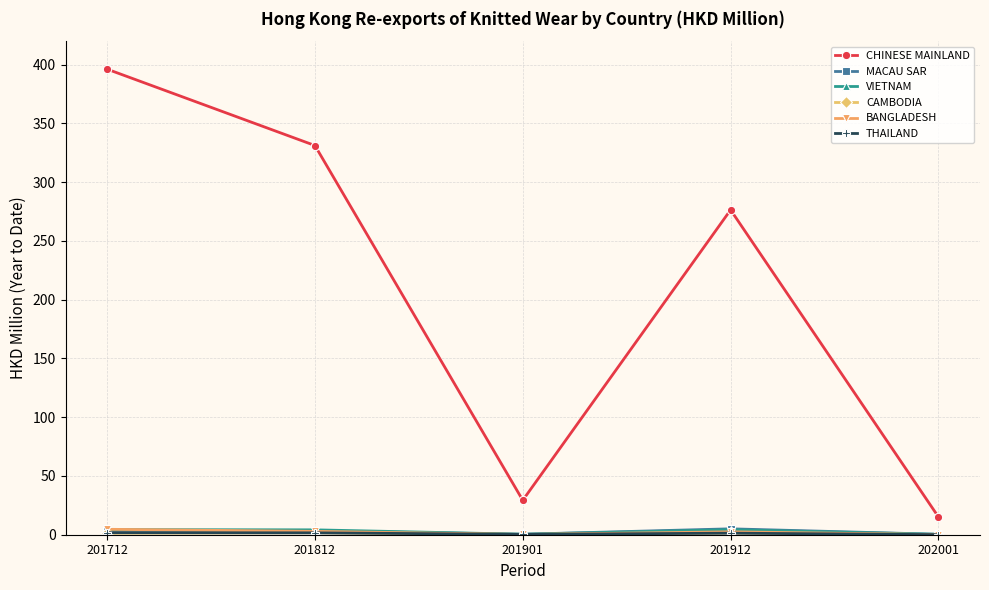

Does the chart have visible grid lines?

Yes